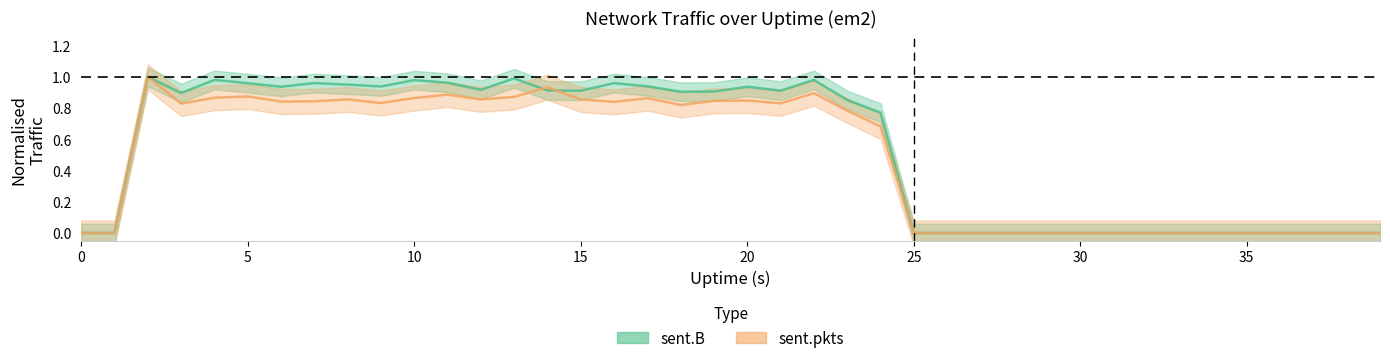

Reading left to right, extract all data points from this chart.

sent.B: 0.0	0.0	1.0	0.9	1.0	1.0	0.9	1.0	1.0	0.9	1.0	1.0	0.9	1.0	0.9	0.9	1.0	0.9	0.9	0.9	0.9	0.9	1.0	0.9	0.8	0.0	0.0	0.0	0.0	0.0	0.0	0.0	0.0	0.0	0.0	0.0	0.0	0.0	0.0	0.0
sent.pkts: 0.0	0.0	1.0	0.8	0.9	0.9	0.8	0.8	0.9	0.8	0.9	0.9	0.9	0.9	0.9	0.9	0.8	0.9	0.8	0.8	0.8	0.8	0.9	0.8	0.7	0.0	0.0	0.0	0.0	0.0	0.0	0.0	0.0	0.0	0.0	0.0	0.0	0.0	0.0	0.0